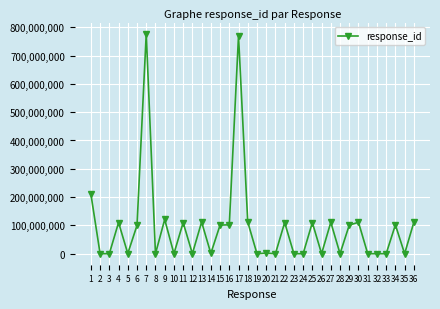

Is this an area chart (filled region under the line)?

No